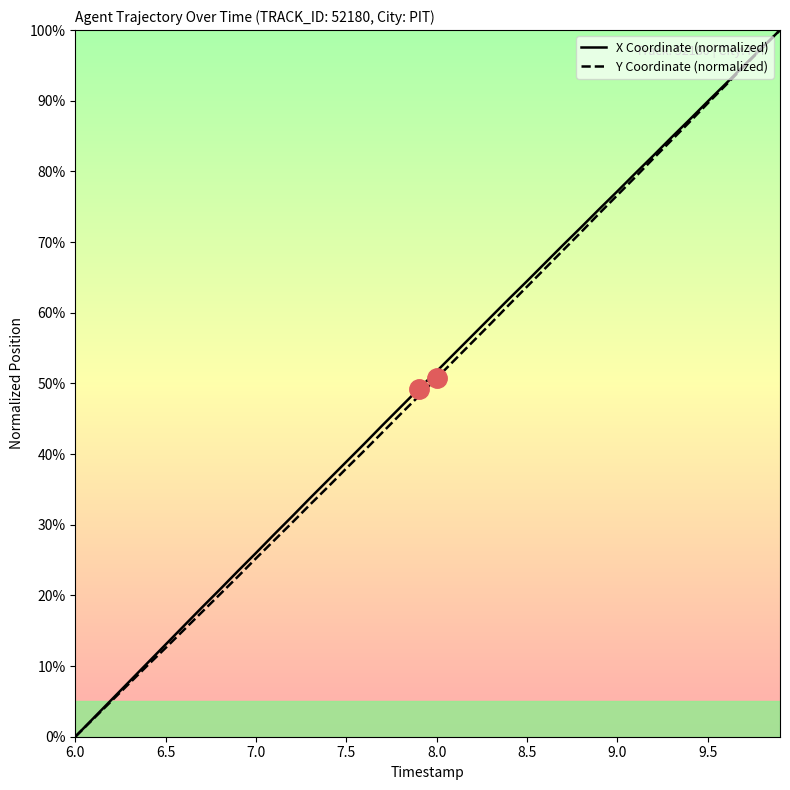

Reading left to right, what are all the values shown in this chart?

X Coordinate (normalized): 0.0	2.6	5.2	7.8	10.4	13.0	15.7	18.3	20.8	23.4	26.0	28.6	31.2	33.8	36.3	38.9	41.5	44.1	46.6	49.2	51.7	54.3	56.8	59.4	62.0	64.5	67.0	69.6	72.1	74.7	77.2	79.7	82.3	84.8	87.3	89.9	92.4	95.0	97.5	100.0
Y Coordinate (normalized): 0.0	2.5	5.0	7.6	10.1	12.6	15.1	17.6	20.1	22.7	25.2	27.8	30.3	32.9	35.4	38.0	40.5	43.1	45.6	48.2	50.8	53.3	55.9	58.5	61.1	63.7	66.3	68.9	71.4	74.1	76.6	79.2	81.8	84.4	87.0	89.6	92.2	94.8	97.4	100.0